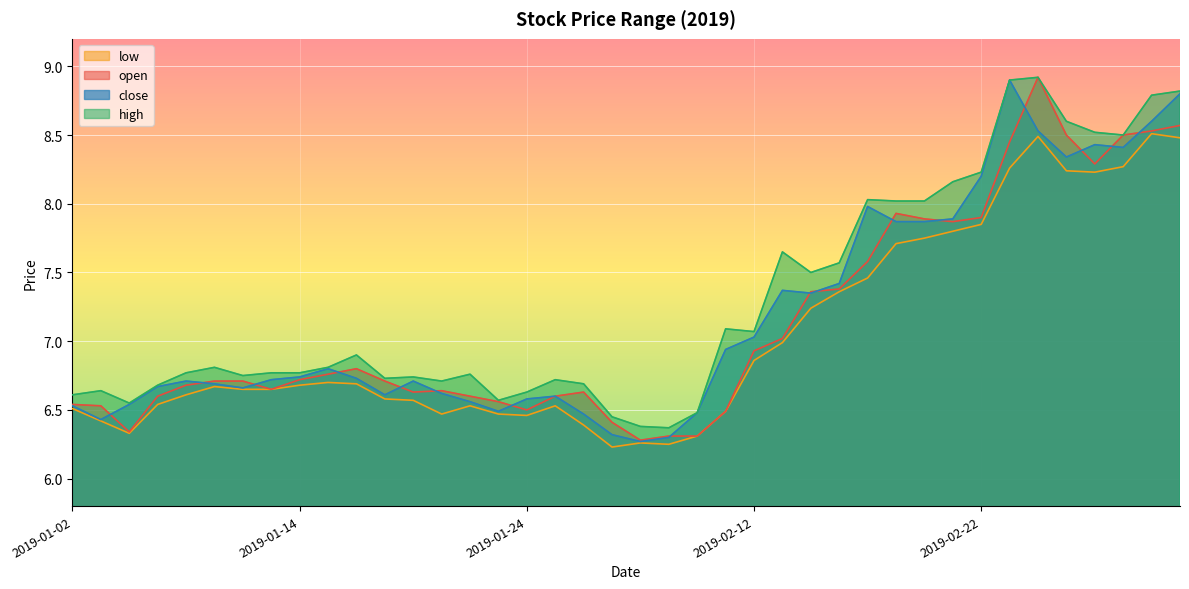

The value of low at 2019-01-15 is 6.7. True or false?

True